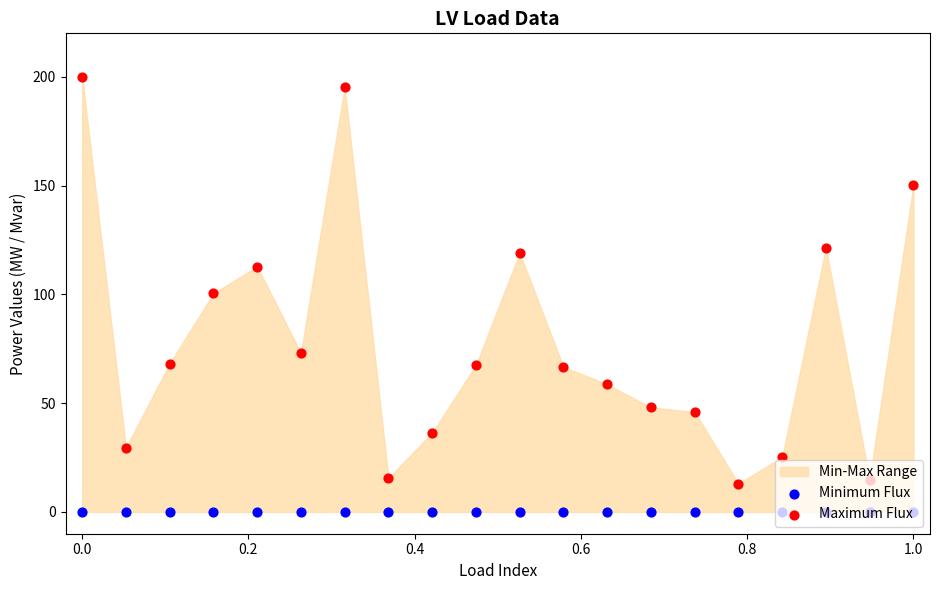

Which series contains the highest Y value?

Maximum Flux